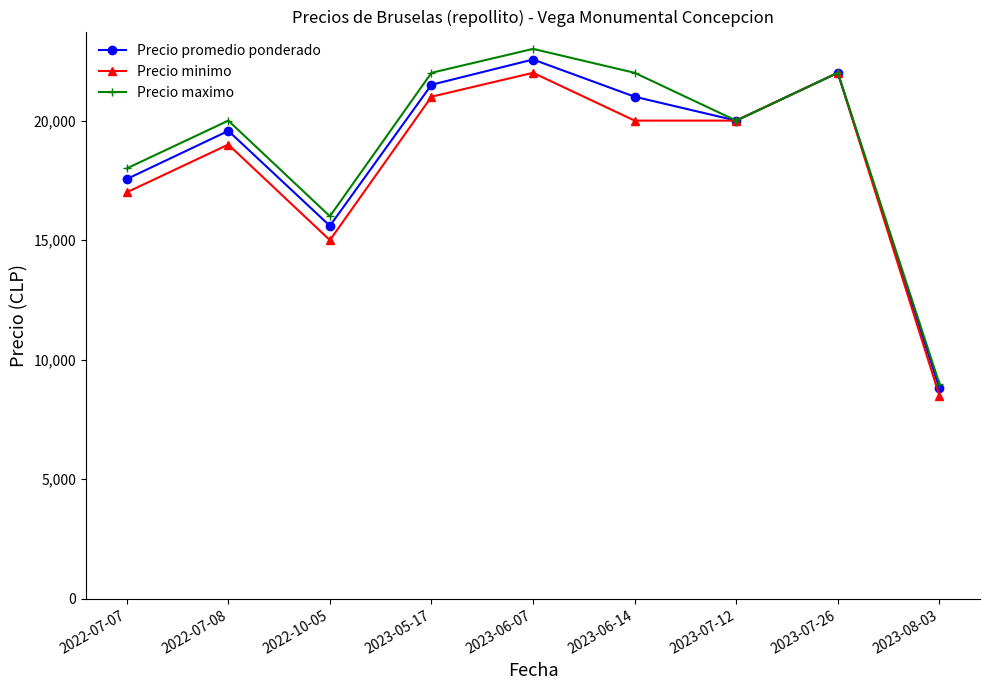

What is the value of the Precio minimo point at the 8th from the left?

22000